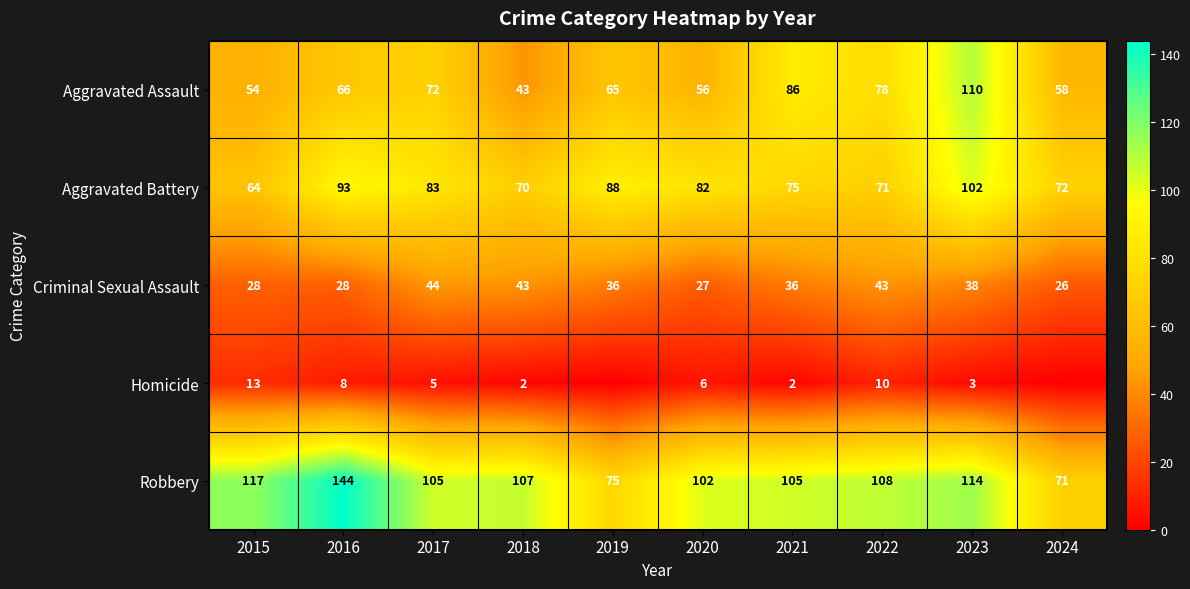

What is the greatest value displayed?

144